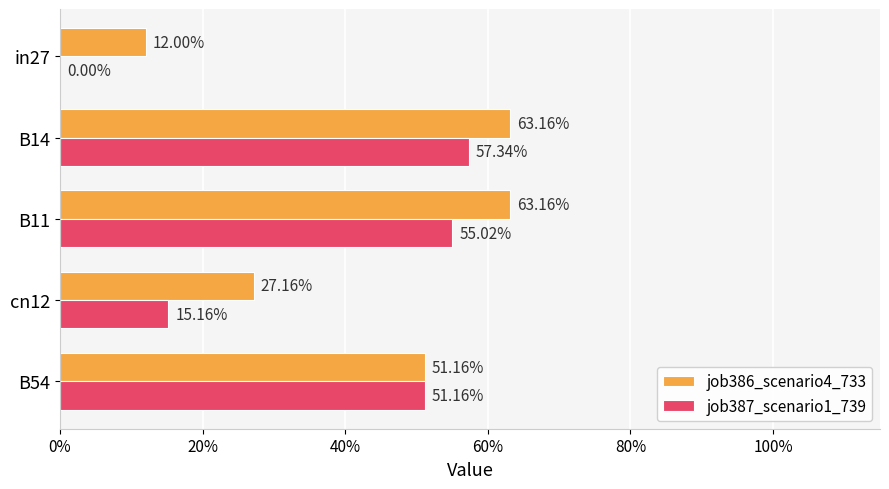

What are all the series names shown in the legend?

job386_scenario4_733, job387_scenario1_739